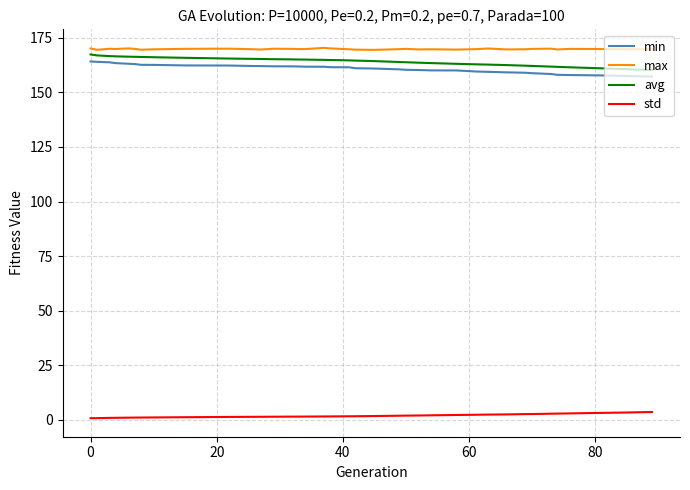

True or false: std and min cross at least once.

False